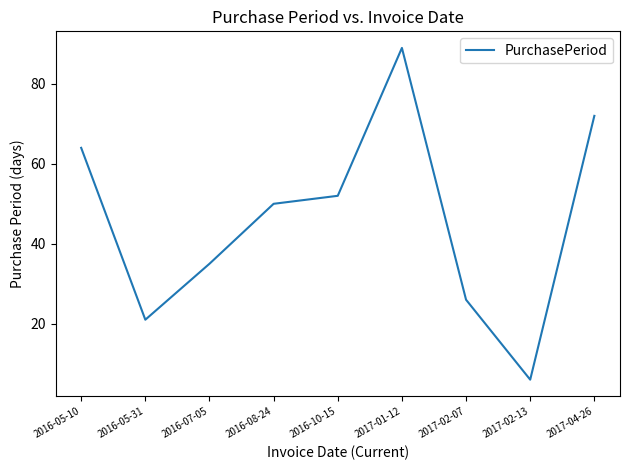

At which label does the data first exceed 50?

2016-05-10